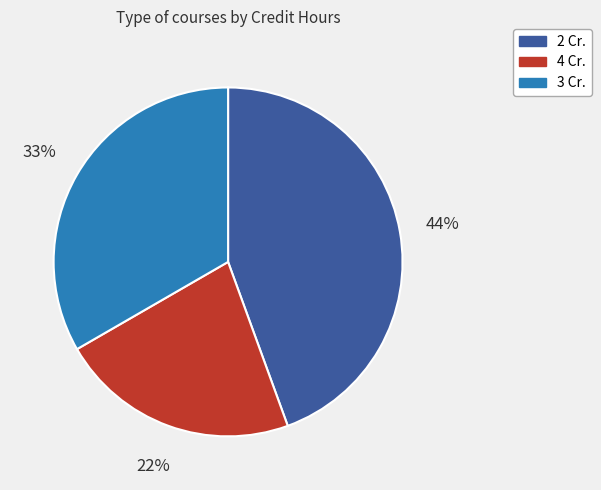

To the nearest percent, what is the average slice percentage?

33%